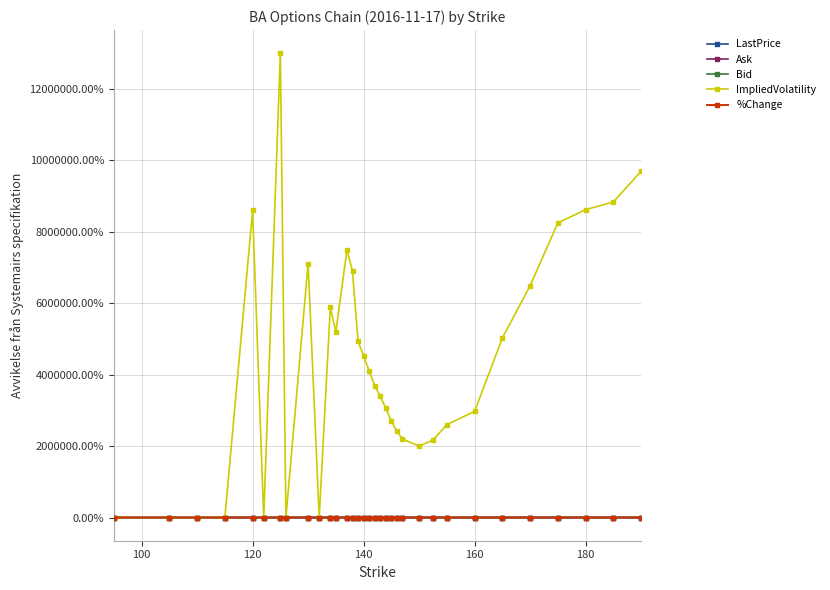

What is the value of the ImpliedVolatility point at the 24th from the left?

1997050.0